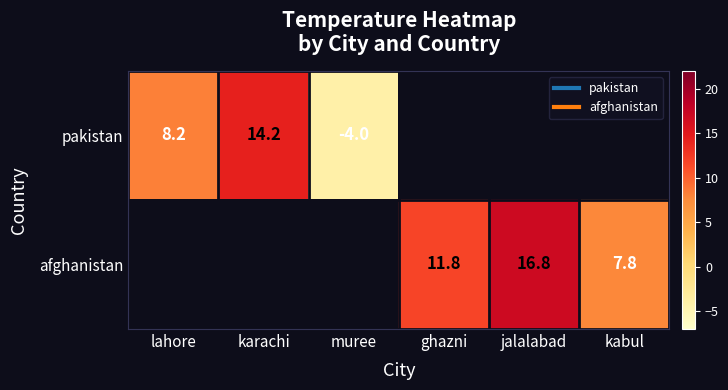

How many data points does each series have?

6